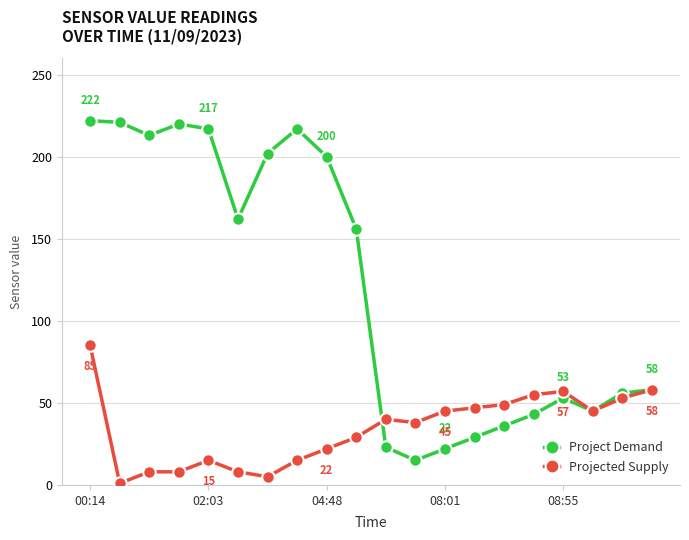

How many lines are shown in the chart?

2